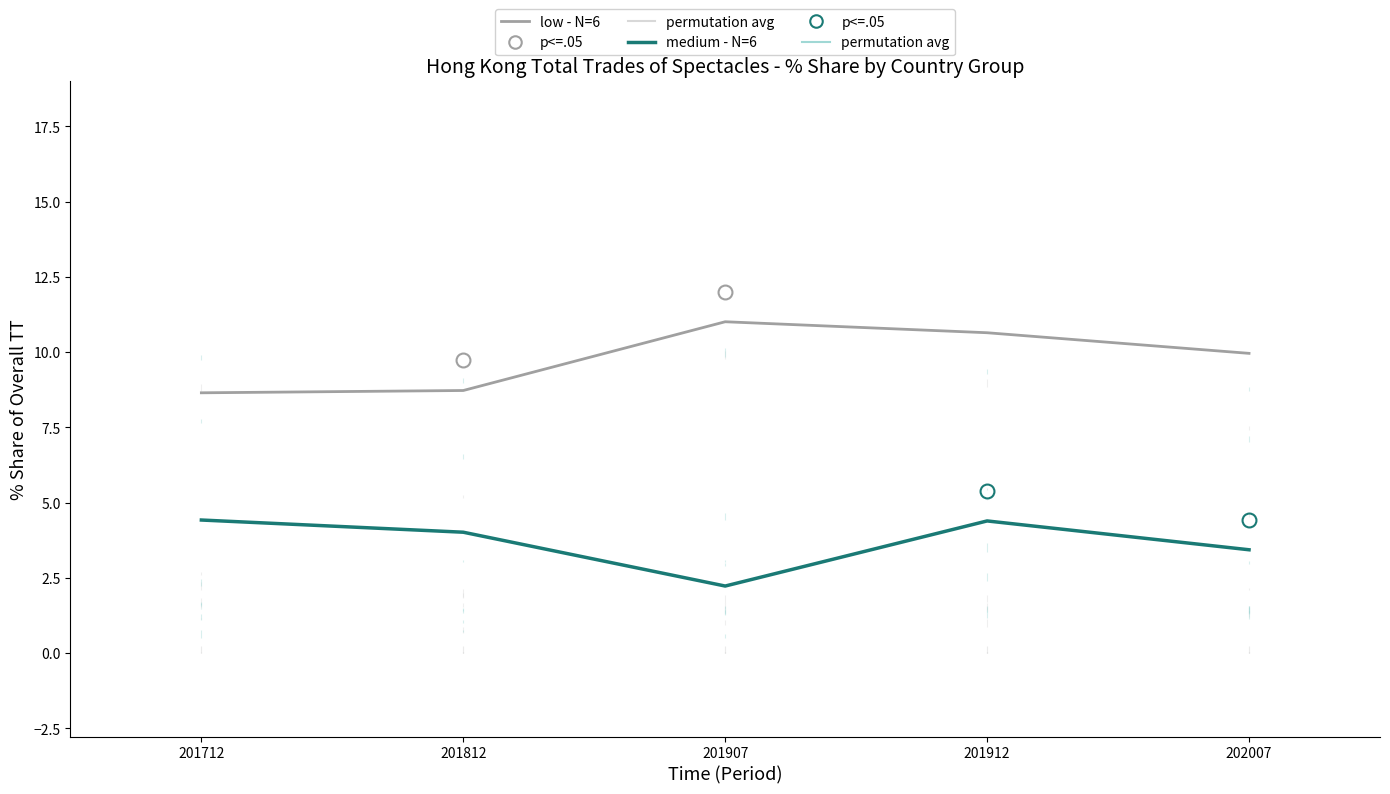

How many lines are shown in the chart?

2